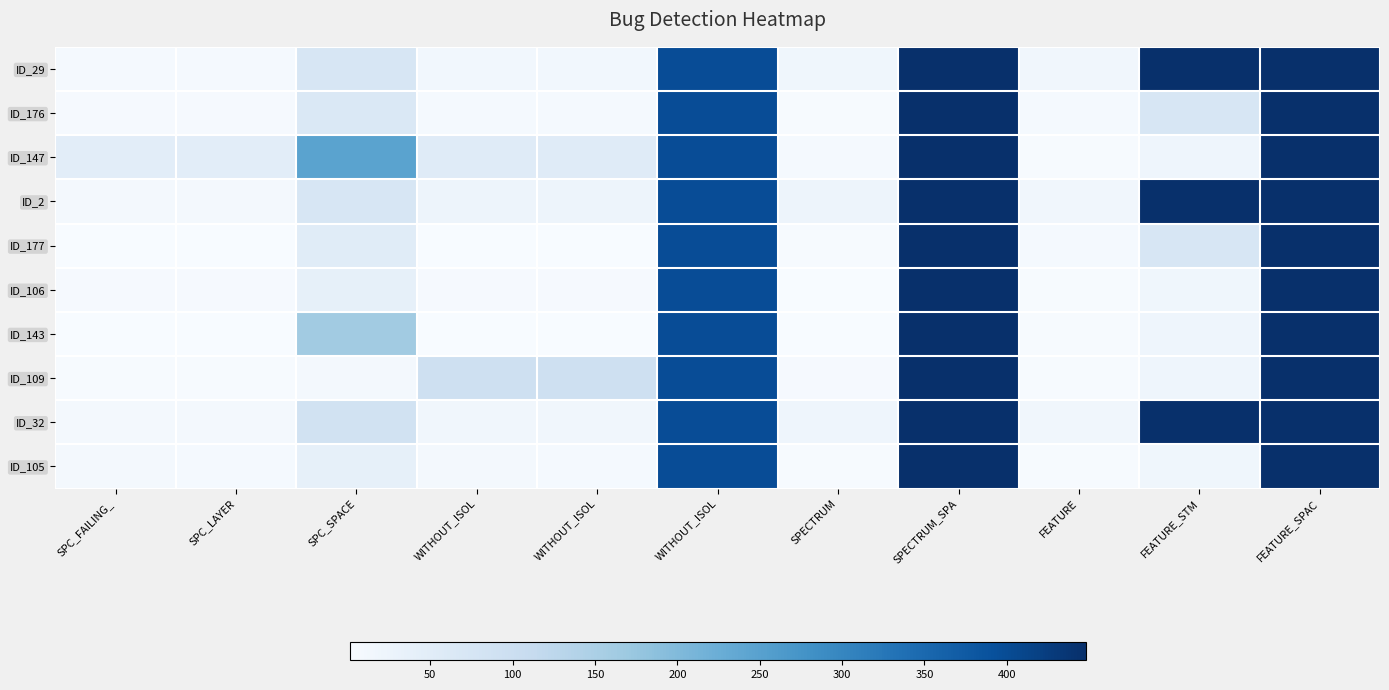

Reading left to right, extract all data points from this chart.

ID_29: SPC_FAILING_=7	SPC_LAYER=7	SPC_SPACE=73	WITHOUT_ISOL=14	WITHOUT_ISOL=14	WITHOUT_ISOL=399	SPECTRUM=18	SPECTRUM_SPA=448	FEATURE=16	FEATURE_STM=448	FEATURE_SPAC=448
ID_176: SPC_FAILING_=6	SPC_LAYER=6	SPC_SPACE=66	WITHOUT_ISOL=7	WITHOUT_ISOL=7	WITHOUT_ISOL=399	SPECTRUM=3	SPECTRUM_SPA=448	FEATURE=7	FEATURE_STM=72	FEATURE_SPAC=448
ID_147: SPC_FAILING_=47	SPC_LAYER=47	SPC_SPACE=246	WITHOUT_ISOL=55	WITHOUT_ISOL=55	WITHOUT_ISOL=399	SPECTRUM=7	SPECTRUM_SPA=448	FEATURE=3	FEATURE_STM=21	FEATURE_SPAC=448
ID_2: SPC_FAILING_=11	SPC_LAYER=11	SPC_SPACE=73	WITHOUT_ISOL=22	WITHOUT_ISOL=22	WITHOUT_ISOL=399	SPECTRUM=23	SPECTRUM_SPA=448	FEATURE=16	FEATURE_STM=448	FEATURE_SPAC=448
ID_177: SPC_FAILING_=2	SPC_LAYER=2	SPC_SPACE=52	WITHOUT_ISOL=2	WITHOUT_ISOL=2	WITHOUT_ISOL=399	SPECTRUM=3	SPECTRUM_SPA=448	FEATURE=7	FEATURE_STM=72	FEATURE_SPAC=448
ID_106: SPC_FAILING_=6	SPC_LAYER=5	SPC_SPACE=38	WITHOUT_ISOL=6	WITHOUT_ISOL=5	WITHOUT_ISOL=399	SPECTRUM=1	SPECTRUM_SPA=448	FEATURE=3	FEATURE_STM=18	FEATURE_SPAC=448
ID_143: SPC_FAILING_=1	SPC_LAYER=1	SPC_SPACE=163	WITHOUT_ISOL=2	WITHOUT_ISOL=2	WITHOUT_ISOL=399	SPECTRUM=2	SPECTRUM_SPA=448	FEATURE=3	FEATURE_STM=21	FEATURE_SPAC=448
ID_109: SPC_FAILING_=4	SPC_LAYER=3	SPC_SPACE=11	WITHOUT_ISOL=94	WITHOUT_ISOL=93	WITHOUT_ISOL=399	SPECTRUM=5	SPECTRUM_SPA=448	FEATURE=3	FEATURE_STM=21	FEATURE_SPAC=448
ID_32: SPC_FAILING_=8	SPC_LAYER=8	SPC_SPACE=87	WITHOUT_ISOL=15	WITHOUT_ISOL=15	WITHOUT_ISOL=399	SPECTRUM=21	SPECTRUM_SPA=448	FEATURE=16	FEATURE_STM=448	FEATURE_SPAC=448
ID_105: SPC_FAILING_=8	SPC_LAYER=7	SPC_SPACE=39	WITHOUT_ISOL=8	WITHOUT_ISOL=7	WITHOUT_ISOL=399	SPECTRUM=3	SPECTRUM_SPA=448	FEATURE=3	FEATURE_STM=18	FEATURE_SPAC=448